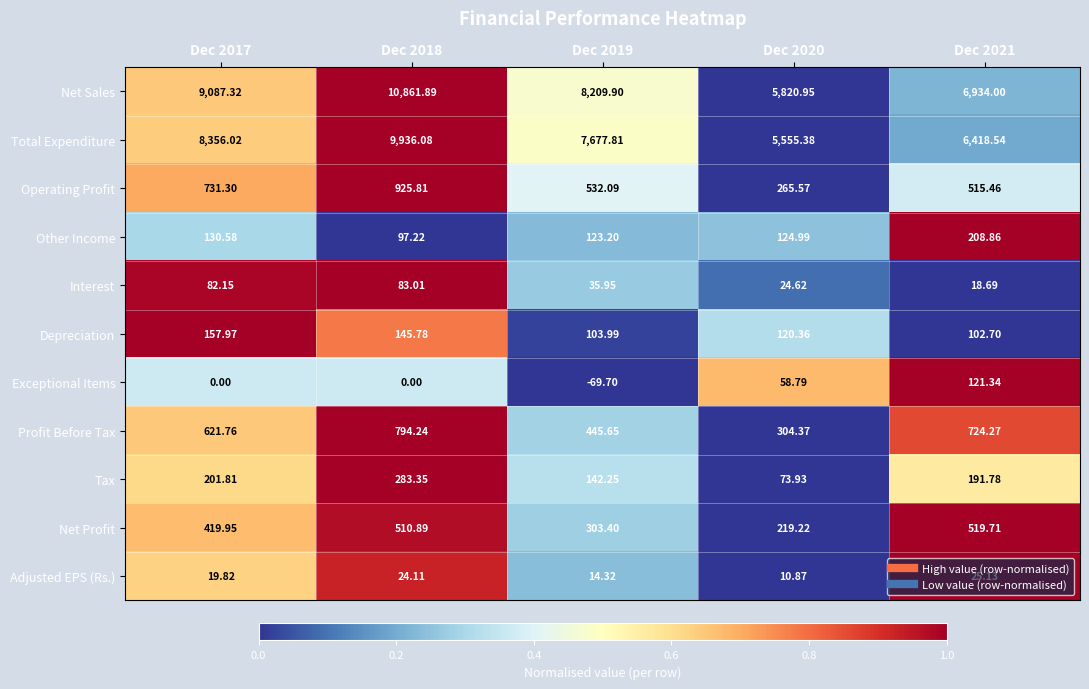

Which series has the largest total across all categories?

Net Sales